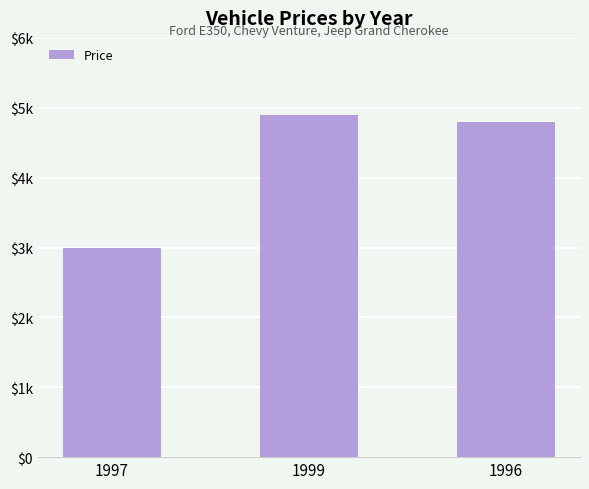

What position from the right is 1996?

1